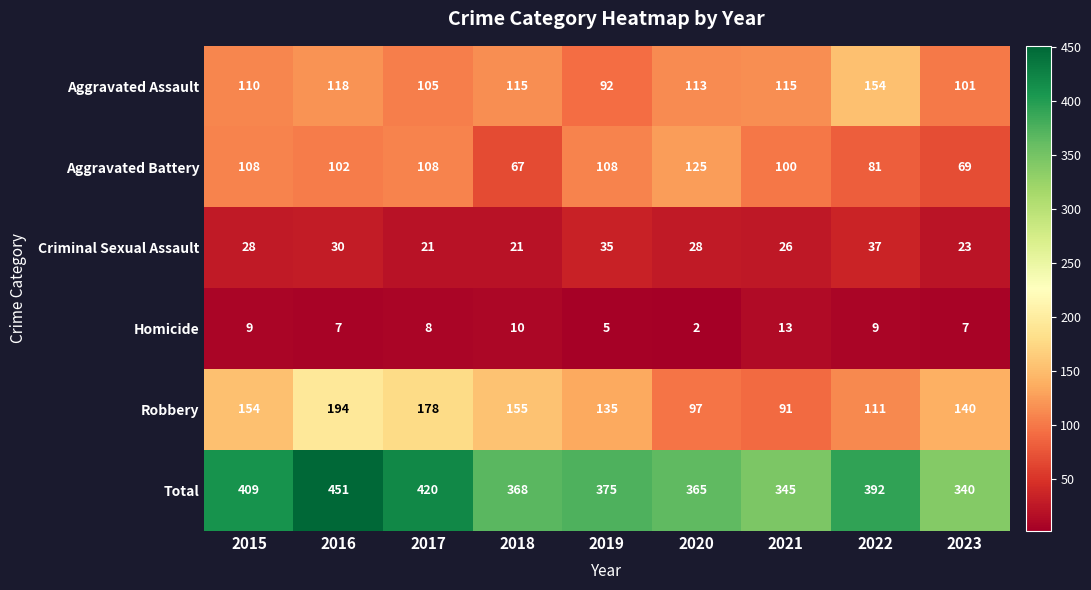

True or false: Total has a value of 77 at 2020.

False